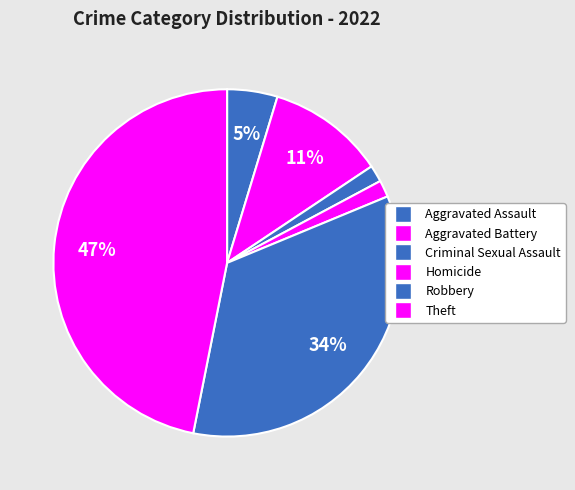

What is the ratio of the value at Aggravated Battery to the value at Theft?

0.2